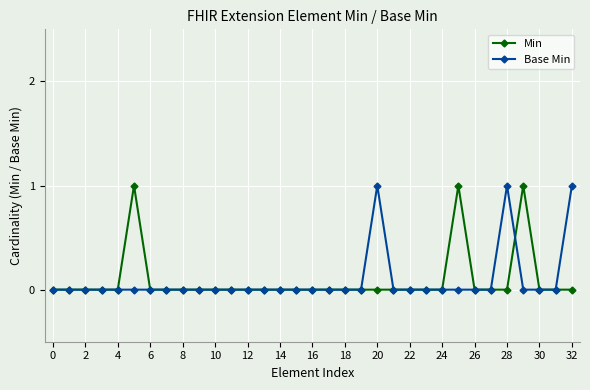

Count the number of data series in this chart.

2